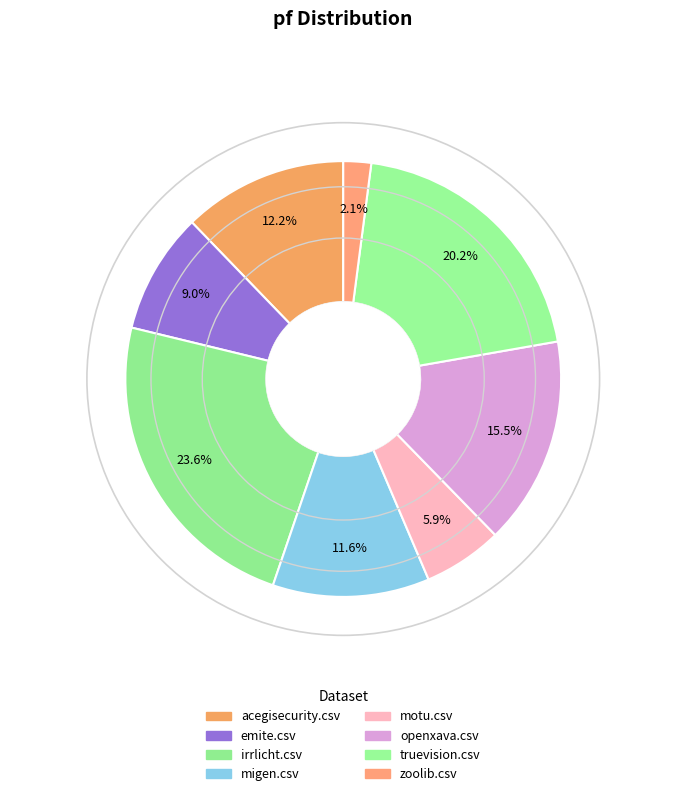

Count the number of slices in the pie.

8